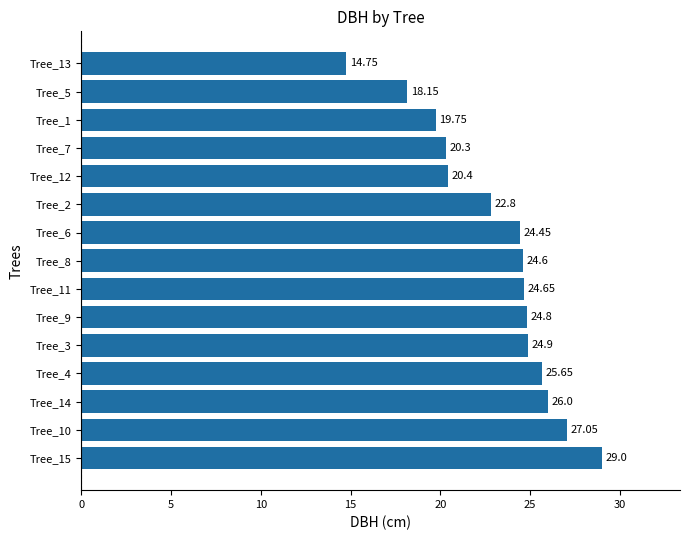

What is the difference between the values at Tree_14 and Tree_12?

5.6